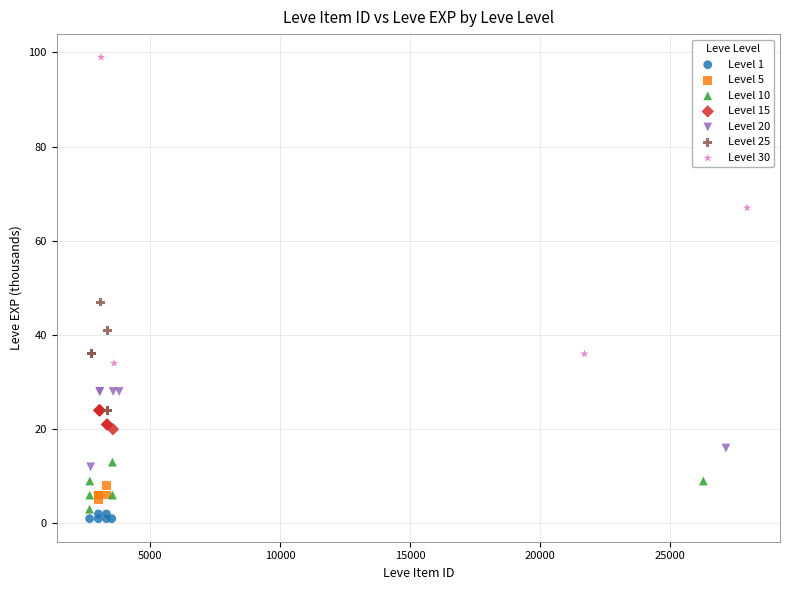

Which series reaches the minimum Y coordinate?

Level 1